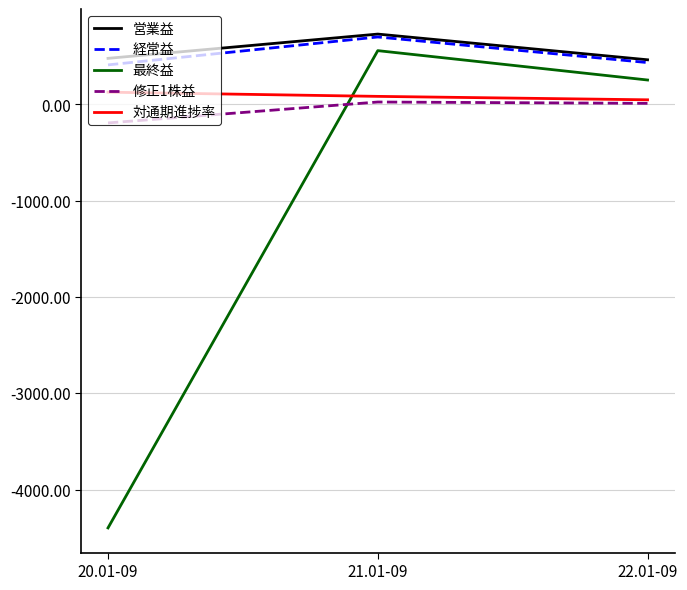

Rank the categories by 最終益 value from highest to lowest.

21.01-09, 22.01-09, 20.01-09